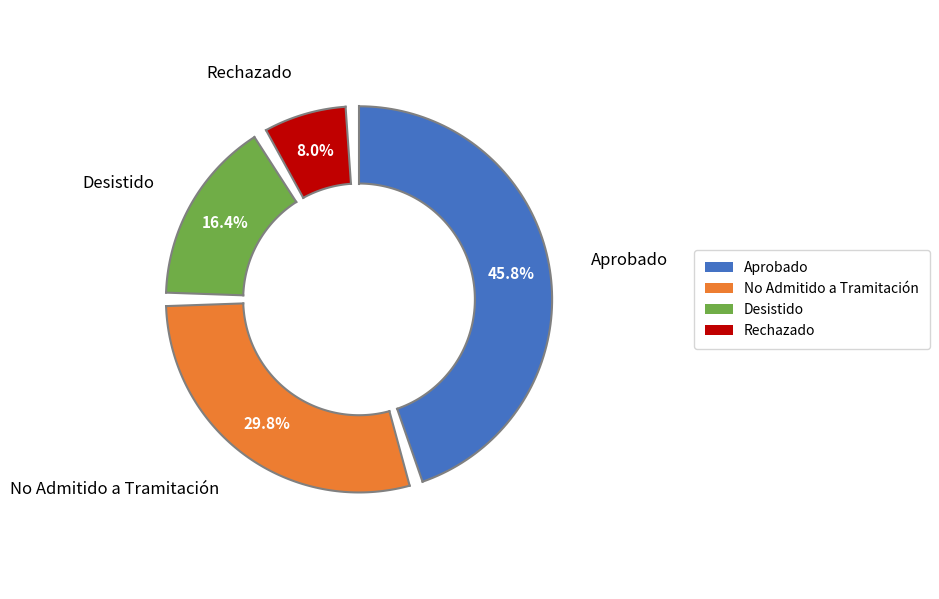

Is there any slice that represents more than half of the pie?

No